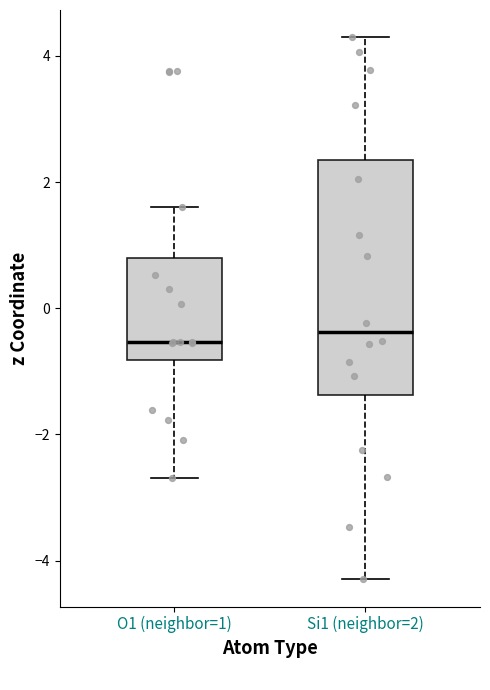

Which box is the tallest, from its lower edge to its upper edge?

Si1 (neighbor=2)